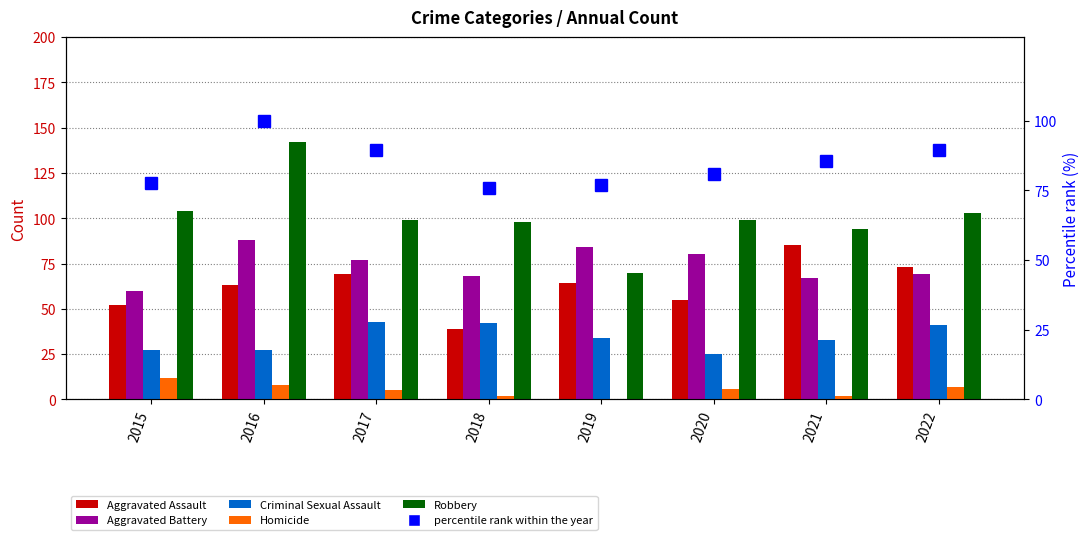

At how many categories does at least one series exceed 99?

3